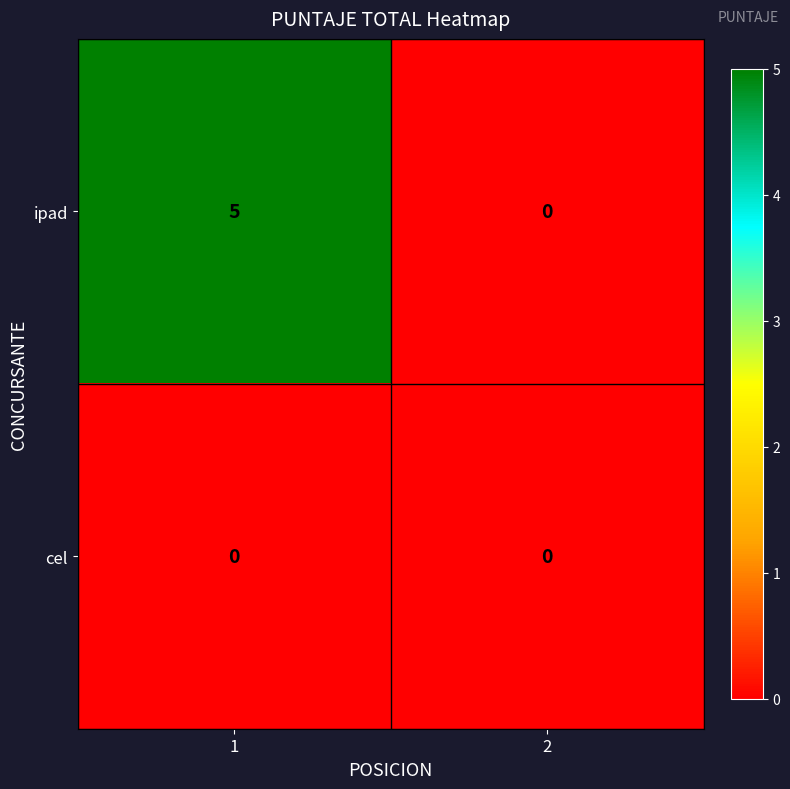

Rank the series by their maximum value, from highest to lowest.

ipad, cel